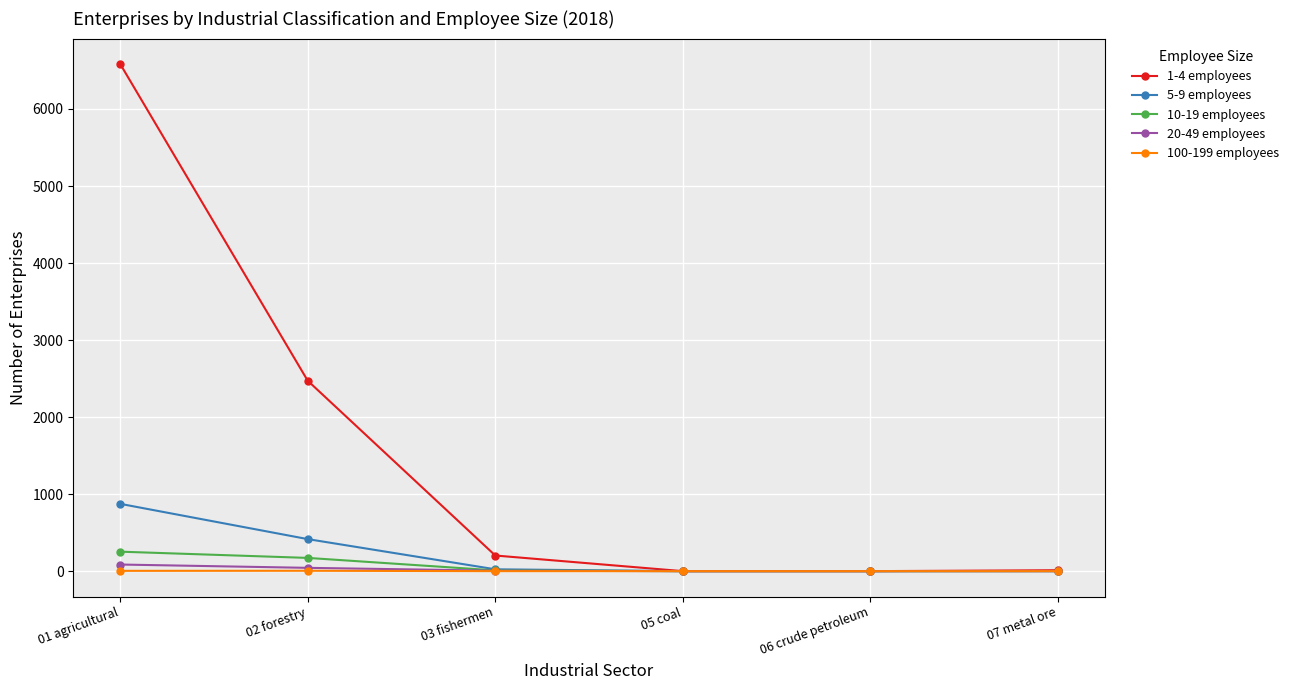

Which series has the largest total across all categories?

1-4 employees